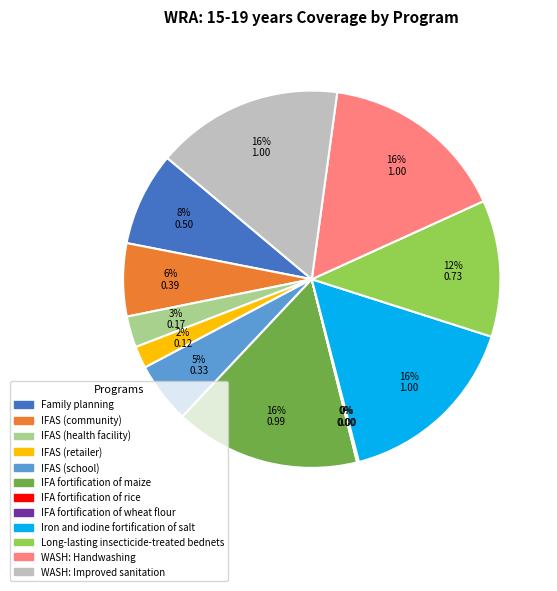

Combined, do Family planning and Iron and iodine fortification of salt account for over 50%?

No